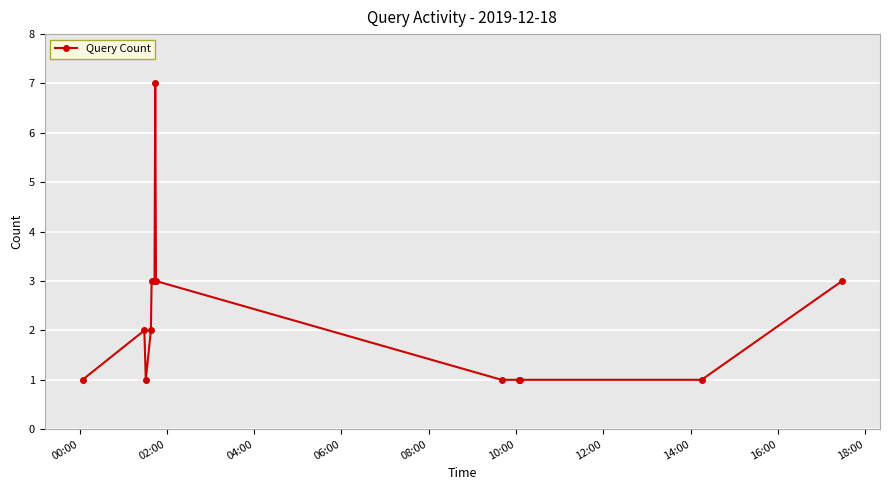

What is the sum of all values?

29